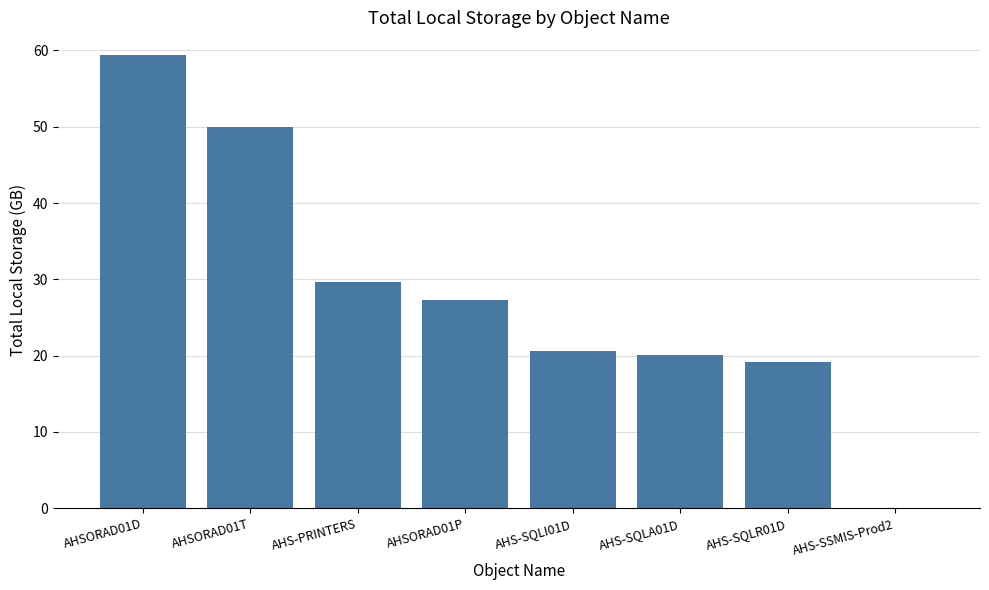

Where does the data first go above 27?

AHSORAD01D